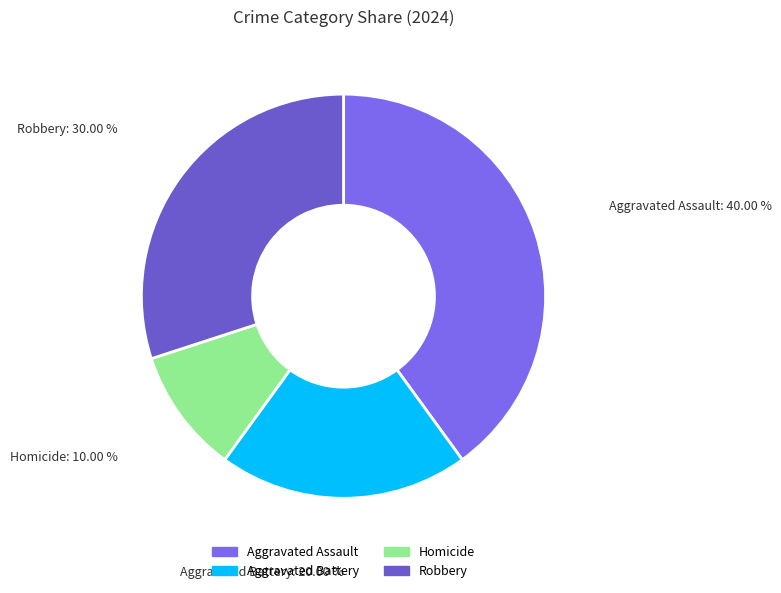

Rank the categories by value from lowest to highest.

Homicide, Aggravated Battery, Robbery, Aggravated Assault